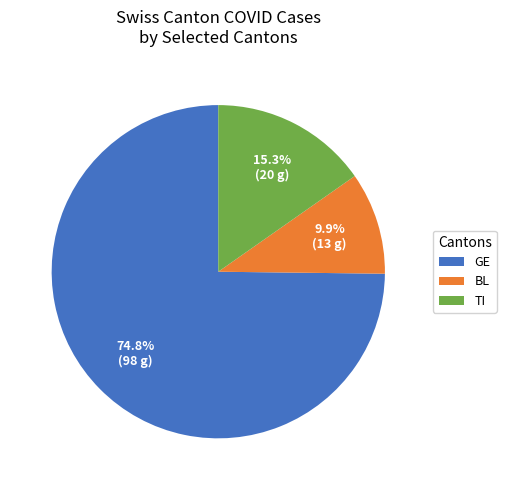

Is there any slice that represents more than half of the pie?

Yes